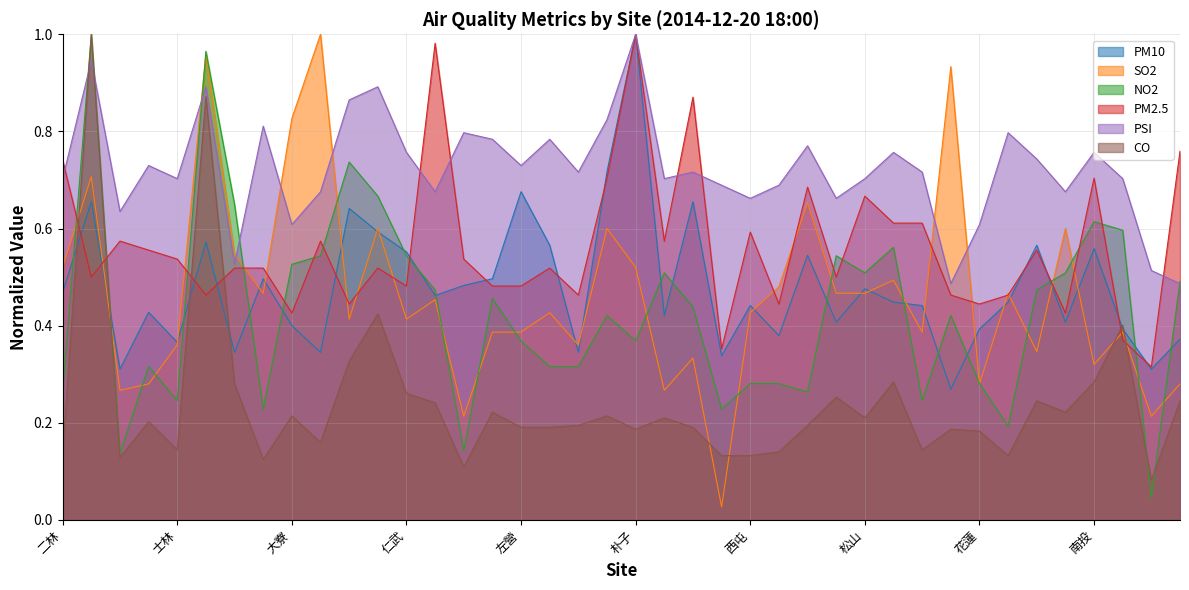

At which category is the sum across all series the highest?

三重